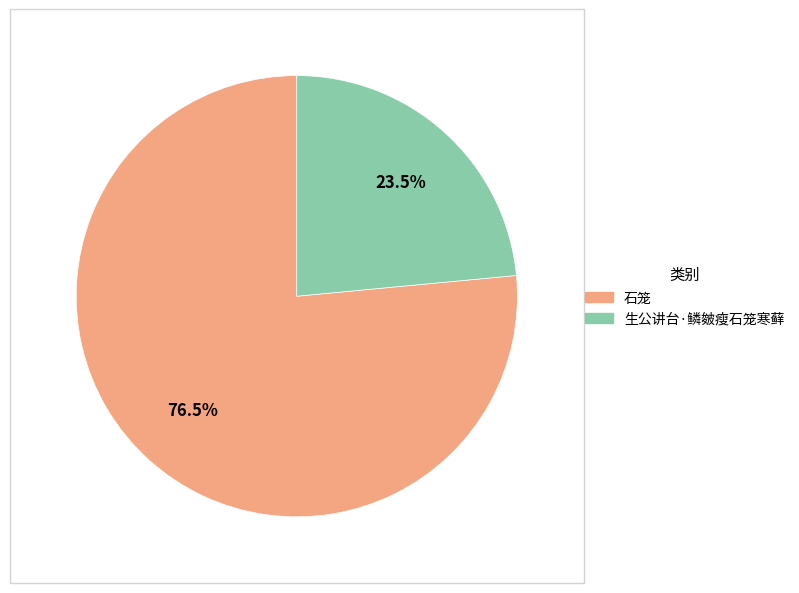

To the nearest percent, what is the difference between the largest and smallest slice percentages?

53%